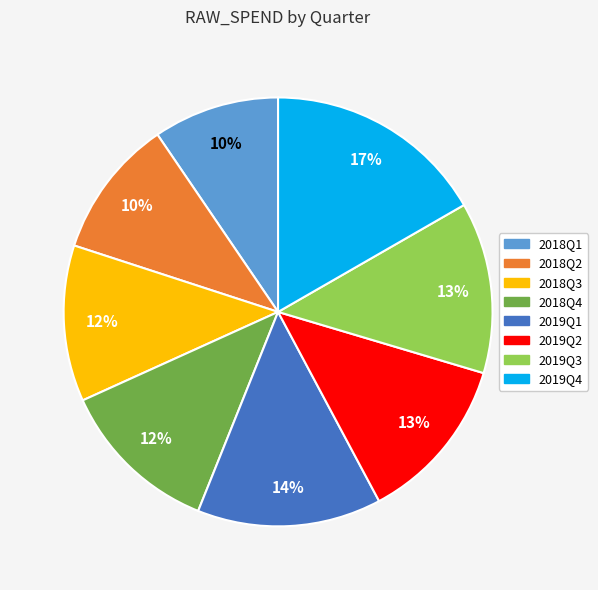

Between 2019Q1 and 2018Q2, which is larger?

2019Q1